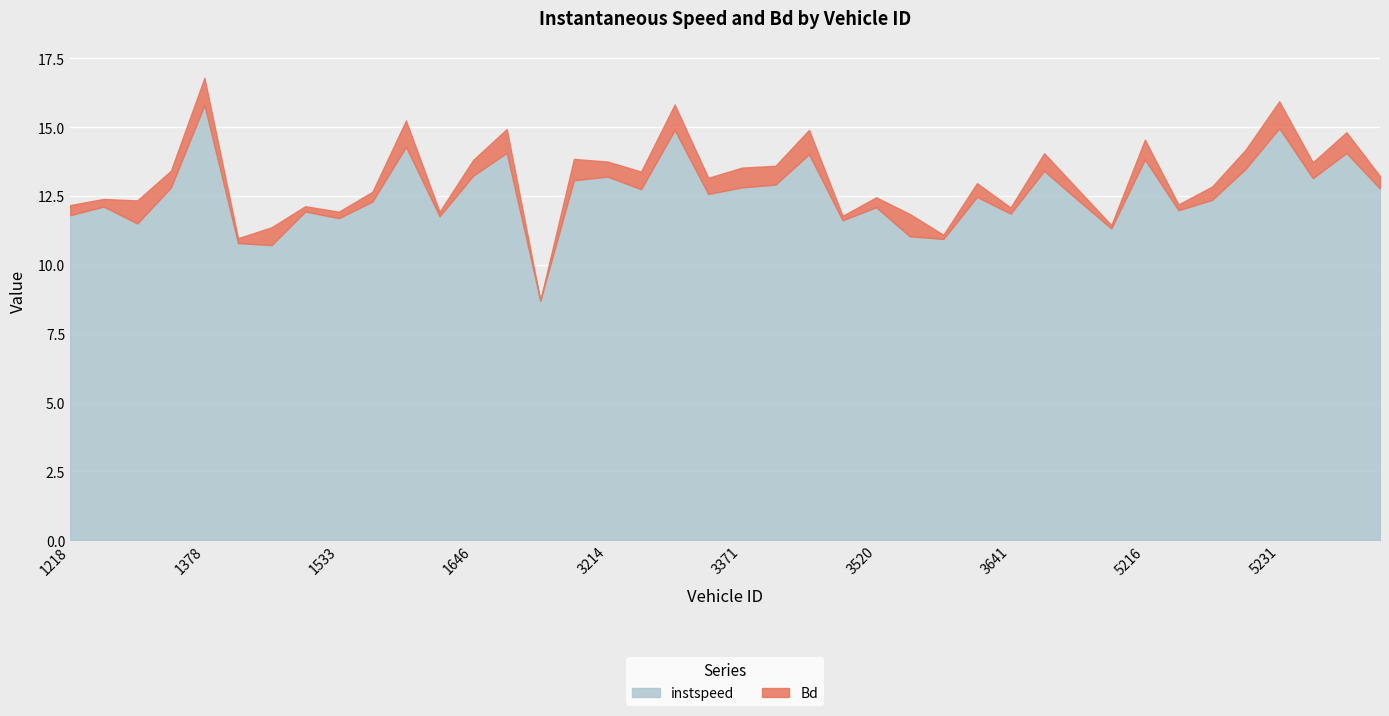

True or false: instspeed and Bd cross at least once.

False